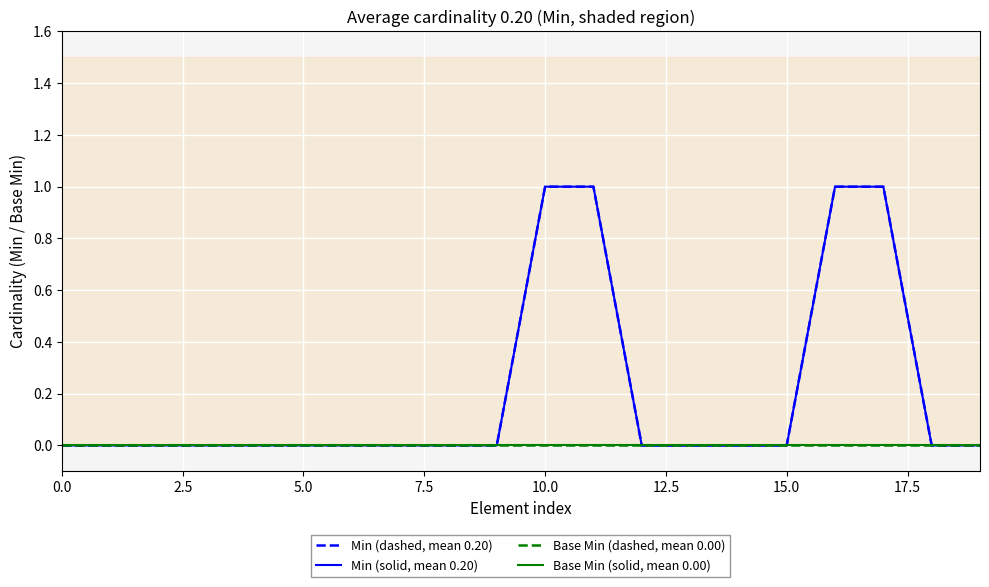

True or false: Min (solid, mean 0.20) and Min (dashed, mean 0.20) intersect in this chart.

False